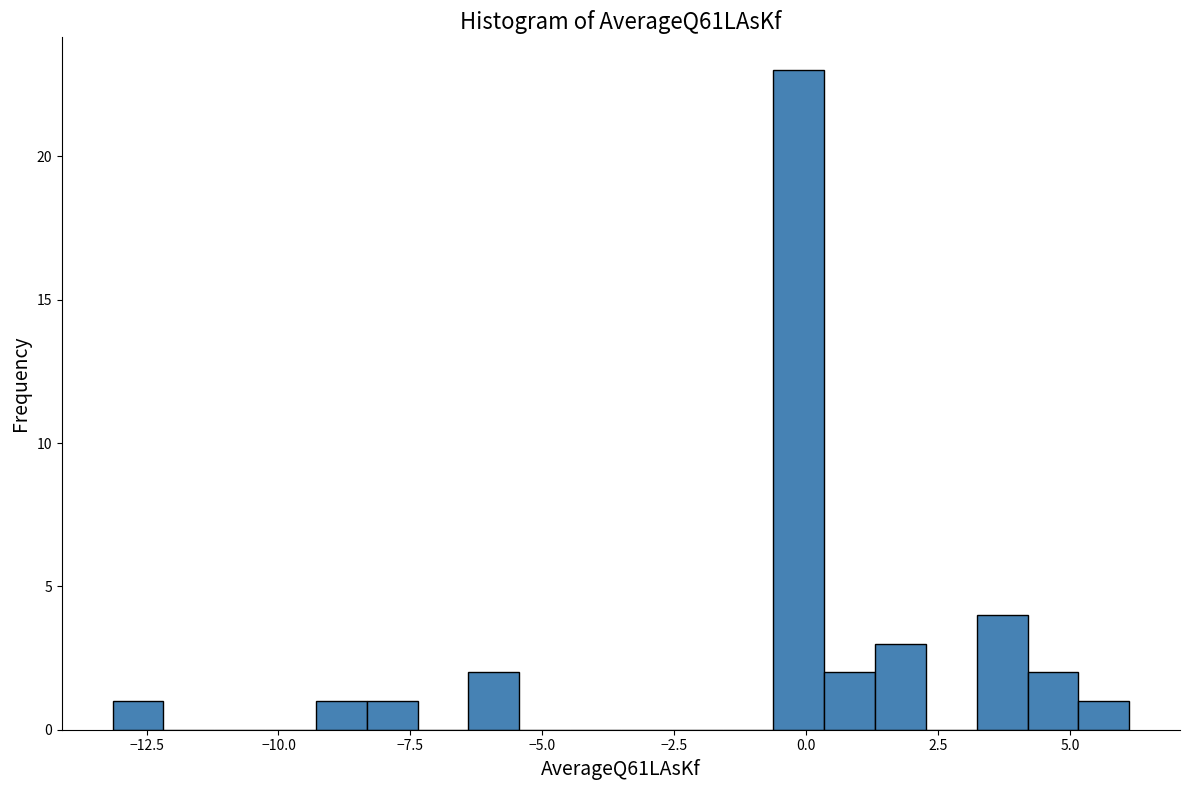

Around what value on the x-axis is the tallest bar? Give the approximate position of its centre, as read against the axis.

0.0